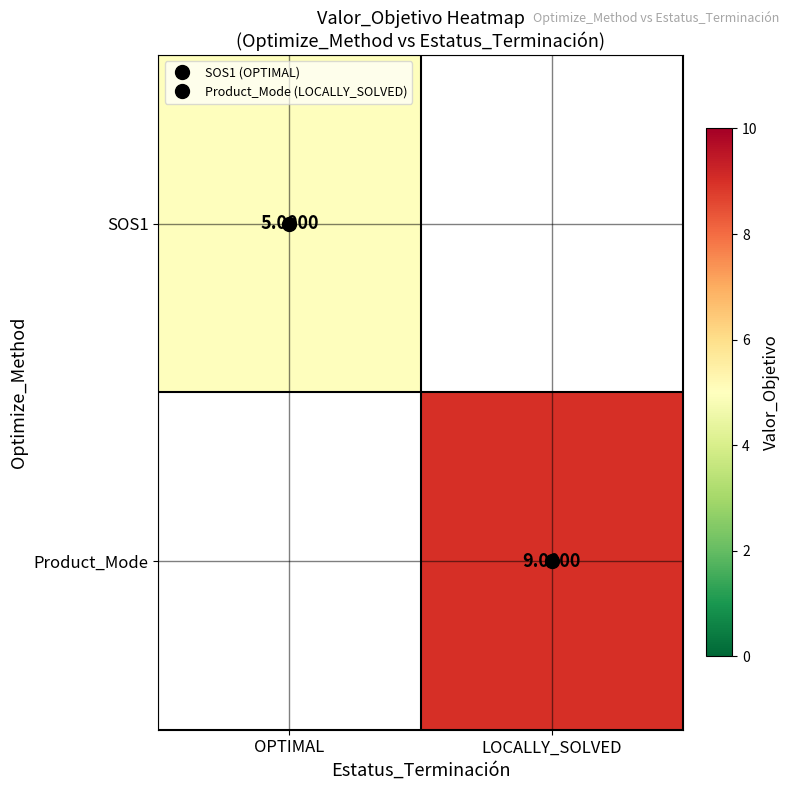

Which category has the highest value in the SOS1 series?

OPTIMAL